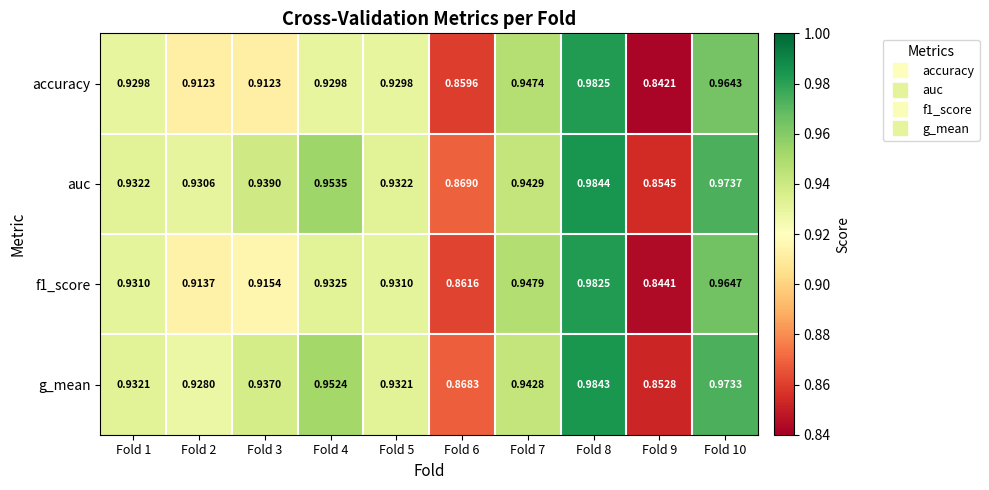

Which series has the largest total across all categories?

auc